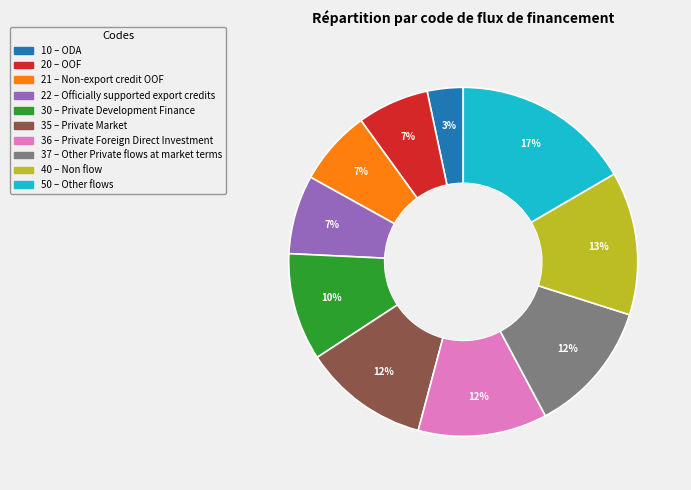

Does any single category account for the majority?

No